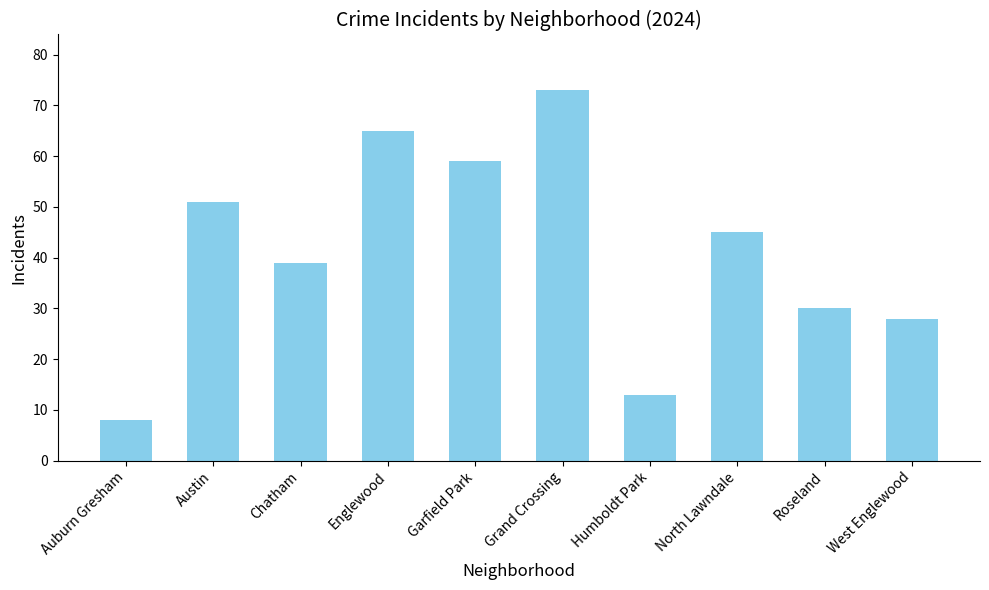

What is the value of the 3rd bar from the left?

39